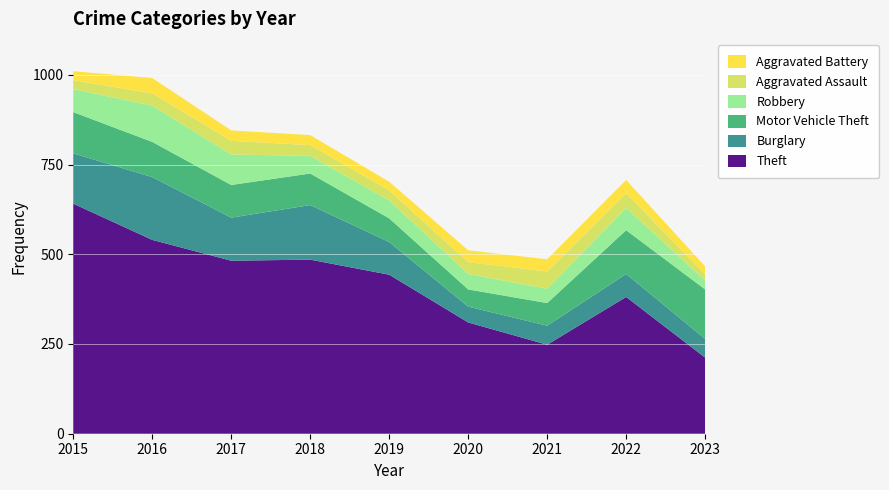

Reading right to left, list all the values displayed in this chart.

Theft: 212	381	248	310	443	485	482	540	641
Burglary: 52	64	53	44	91	152	120	175	140
Motor Vehicle Theft: 138	122	63	48	66	88	91	98	115
Robbery: 25	62	40	43	50	49	85	101	64
Aggravated Assault: 17	41	48	33	28	30	38	34	25
Aggravated Battery: 22	37	34	33	24	28	29	43	25